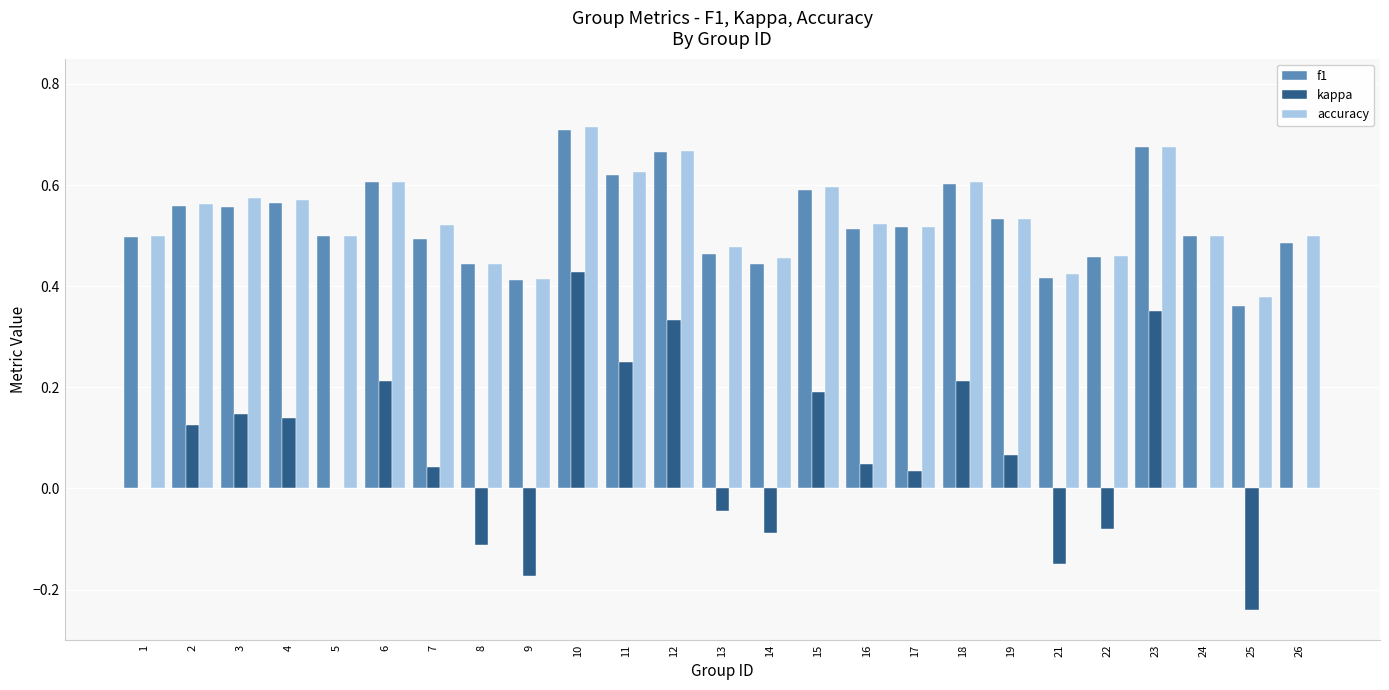

At which category is the sum across all series the highest?

10